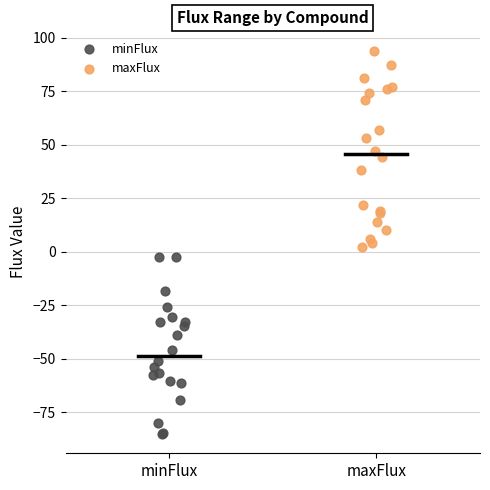

Which series reaches the maximum Y coordinate?

maxFlux